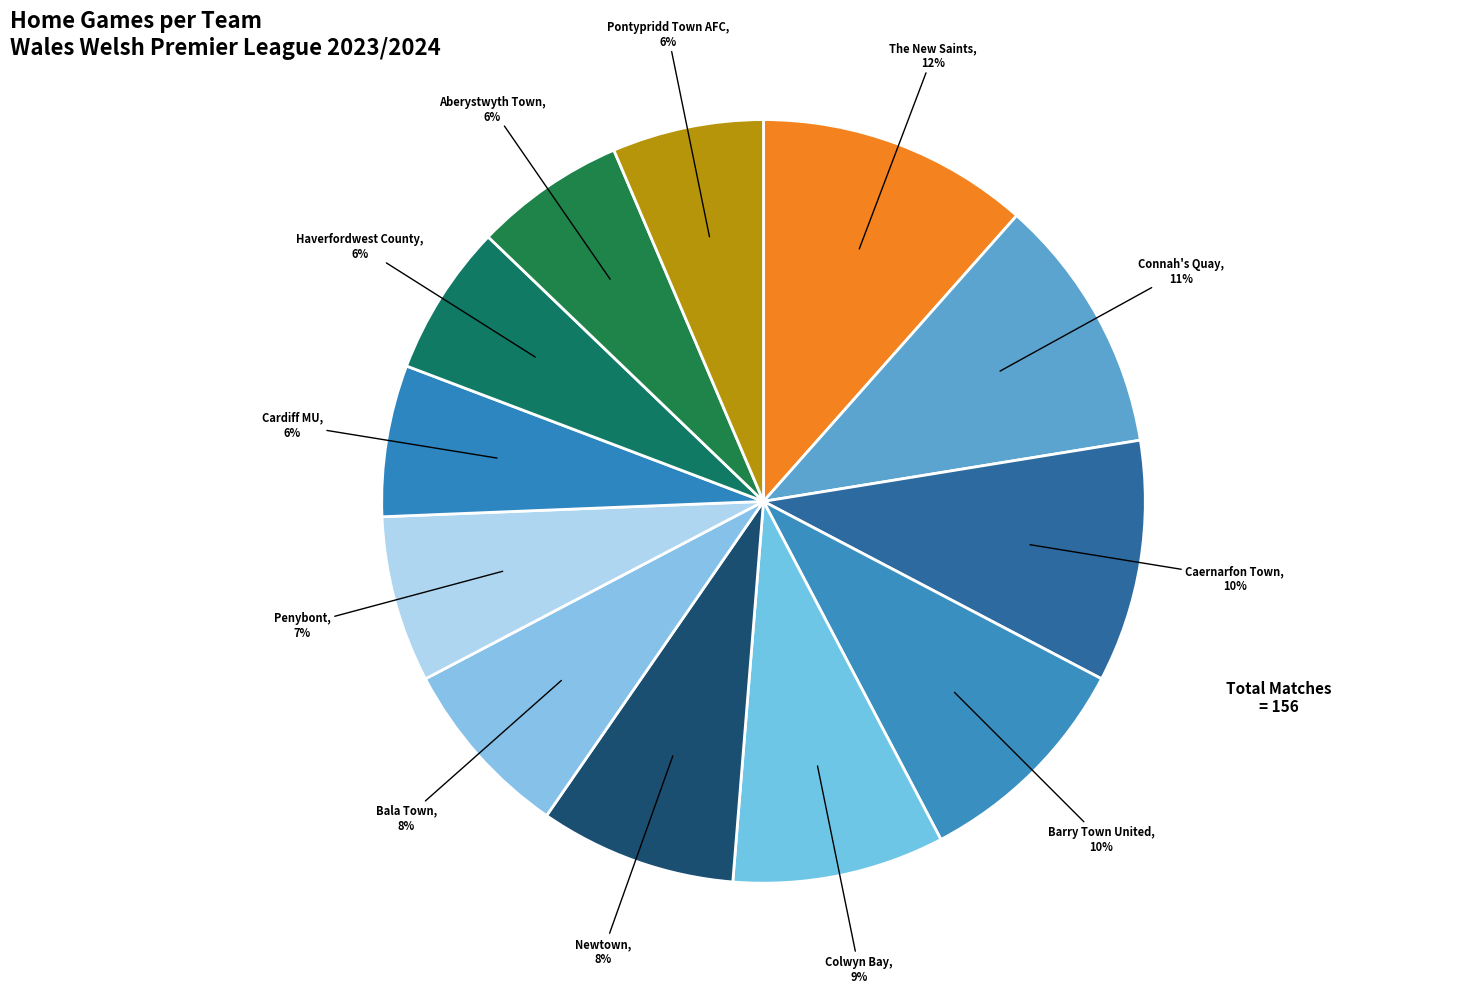

True or false: Pontypridd Town AFC accounts for 16% of the total.

False